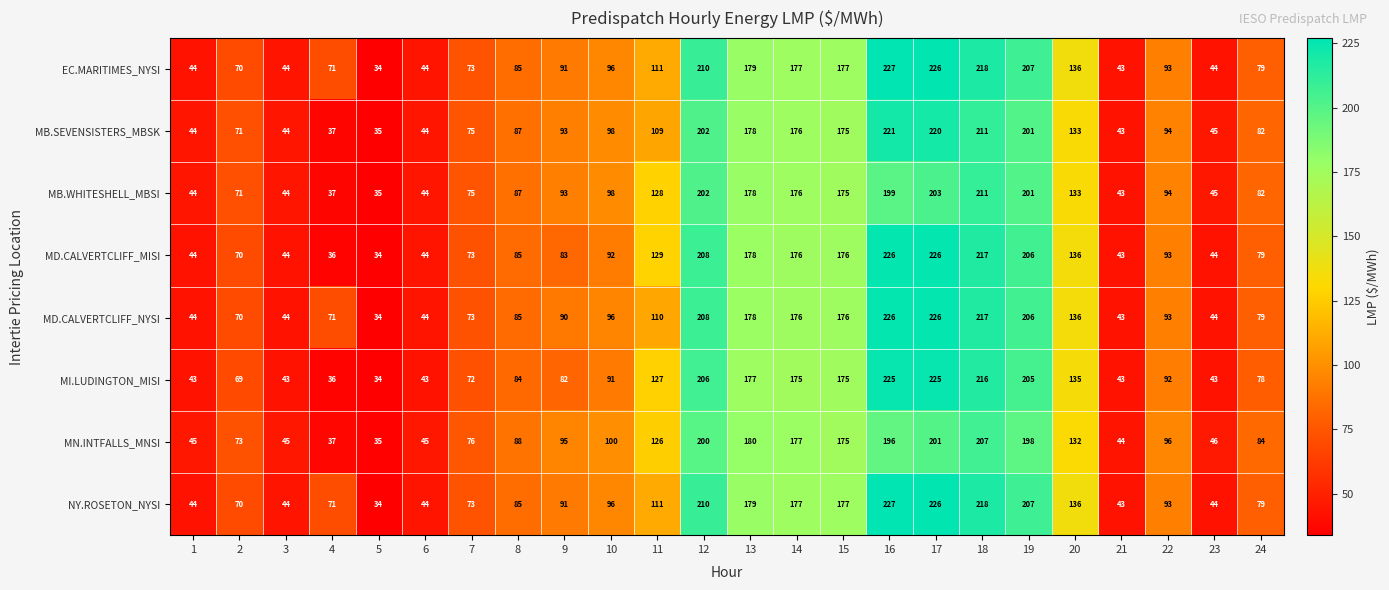

What is the spread (max minus min) of values at 20?

4